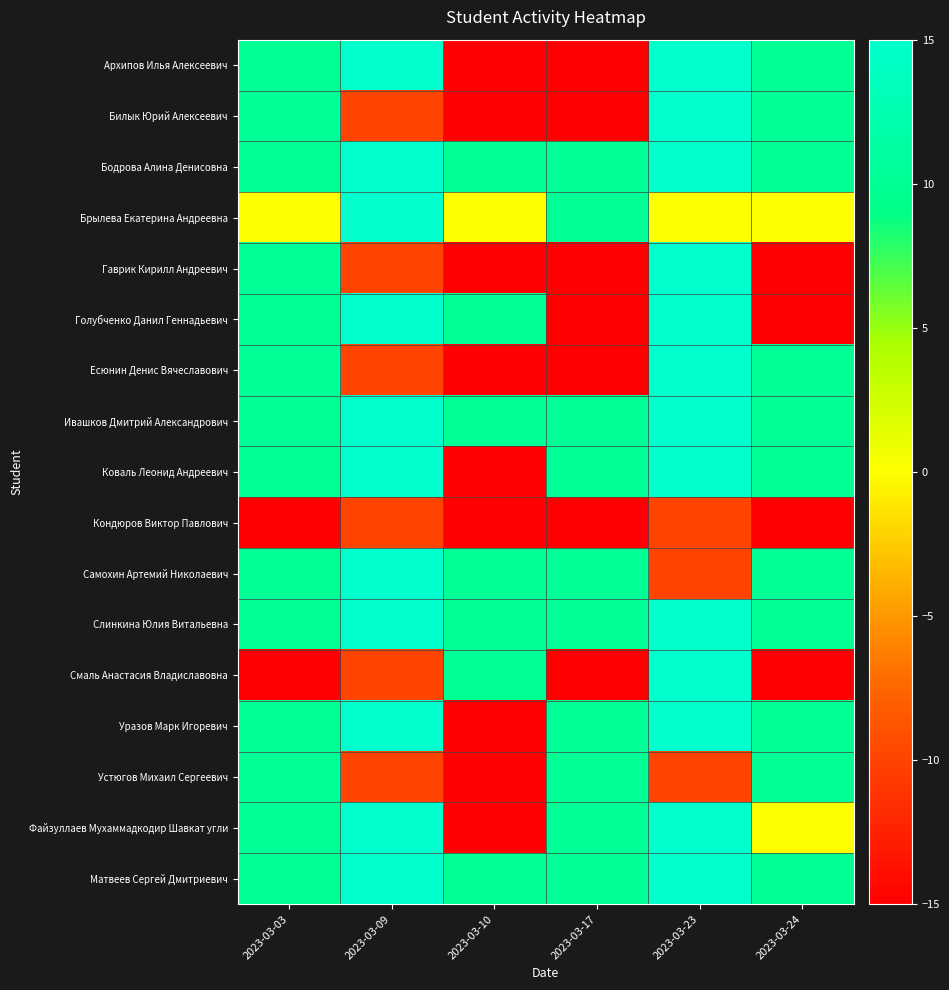

At how many categories does at least one series exceed 5?

6